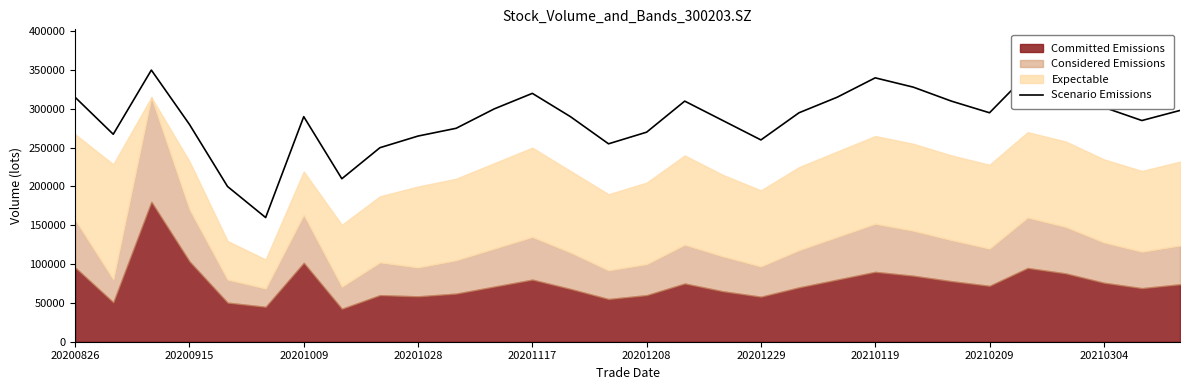

How many data points are above 295000?

13